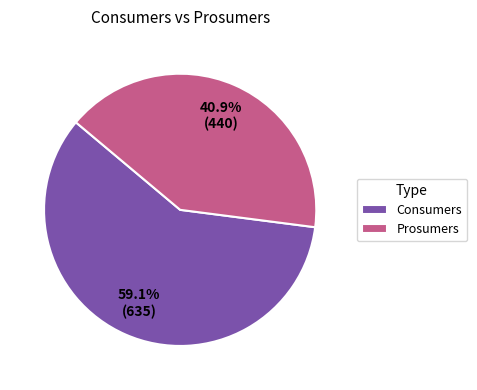

Do Prosumers and Consumers together represent more than half of the pie?

Yes